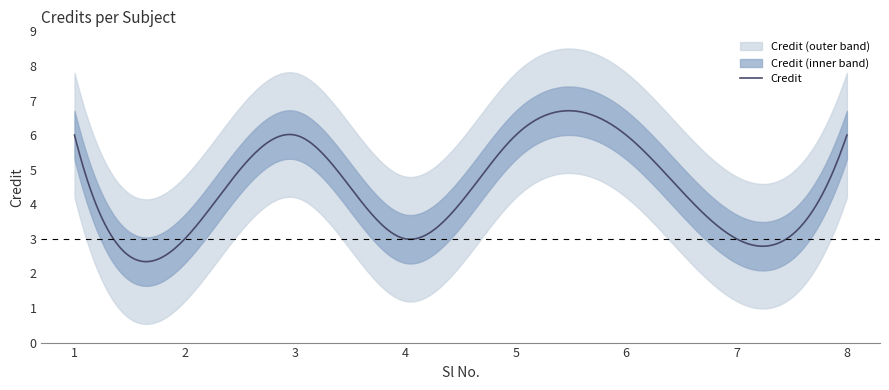

What is the highest value of the Credit series?

6.7